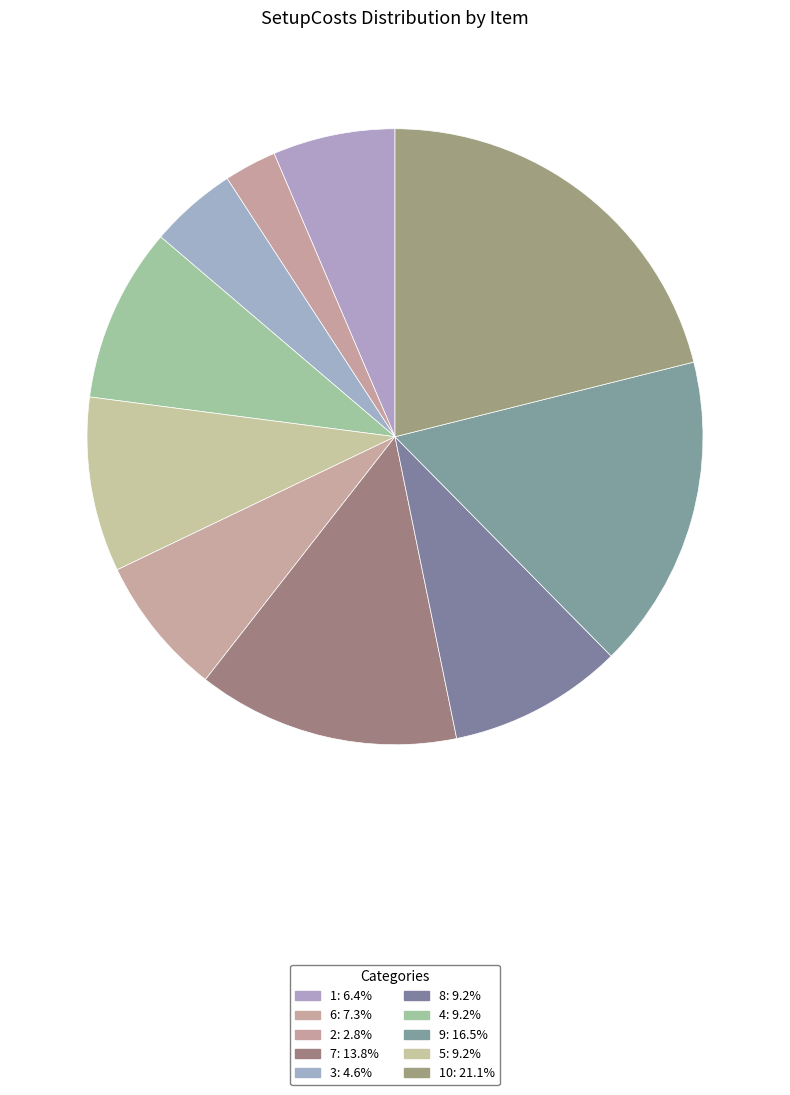

How many slices are in this pie chart?

10